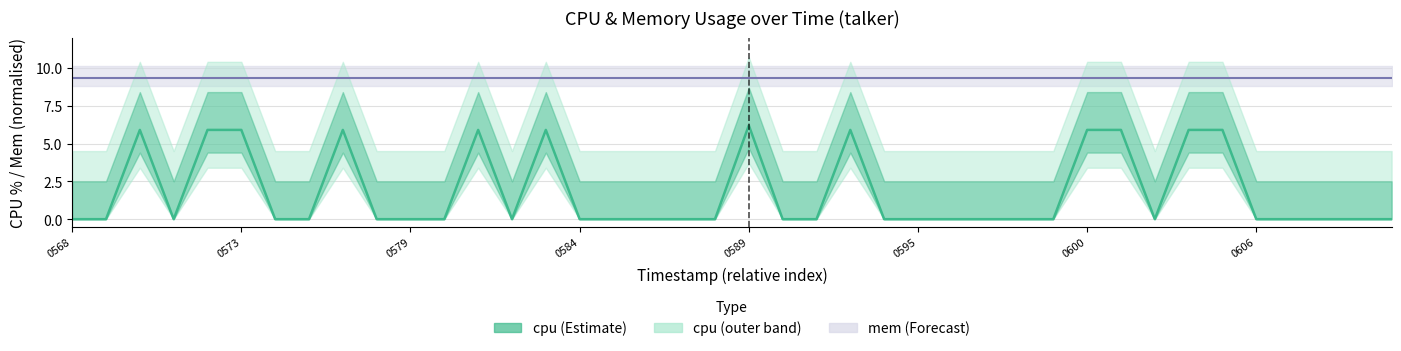

How many lines are shown in the chart?

2